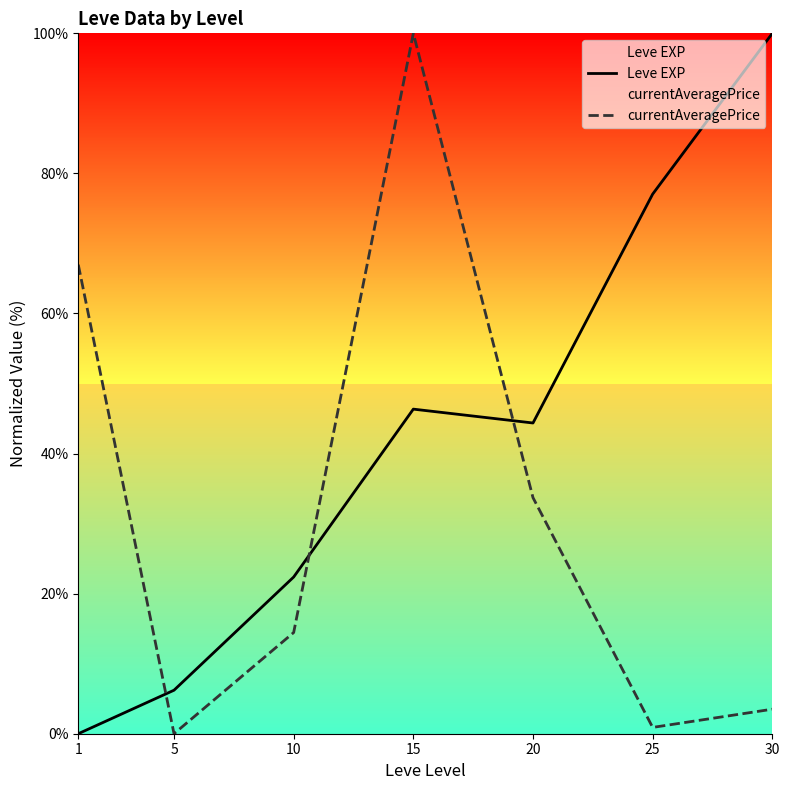

List the series in order of their peak value, highest first.

Leve EXP, currentAveragePrice